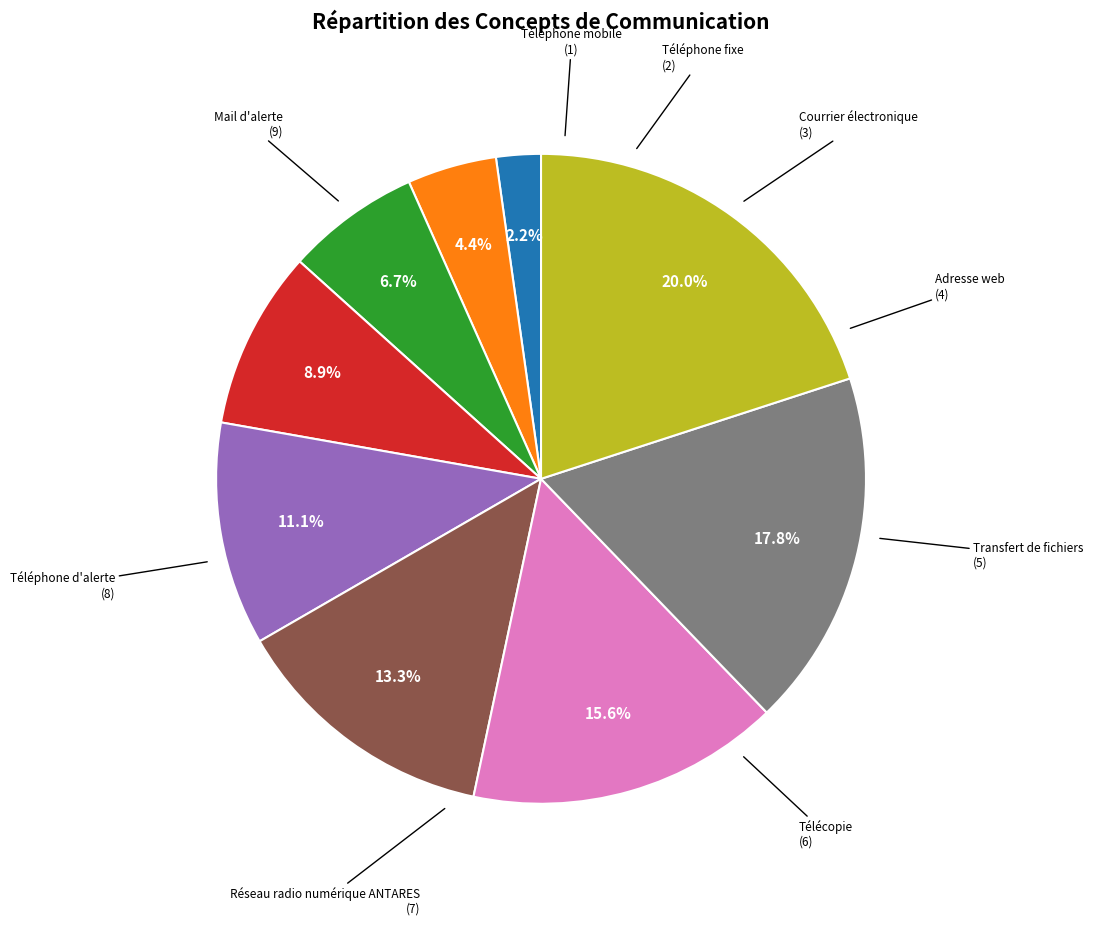

Does any single category account for the majority?

No